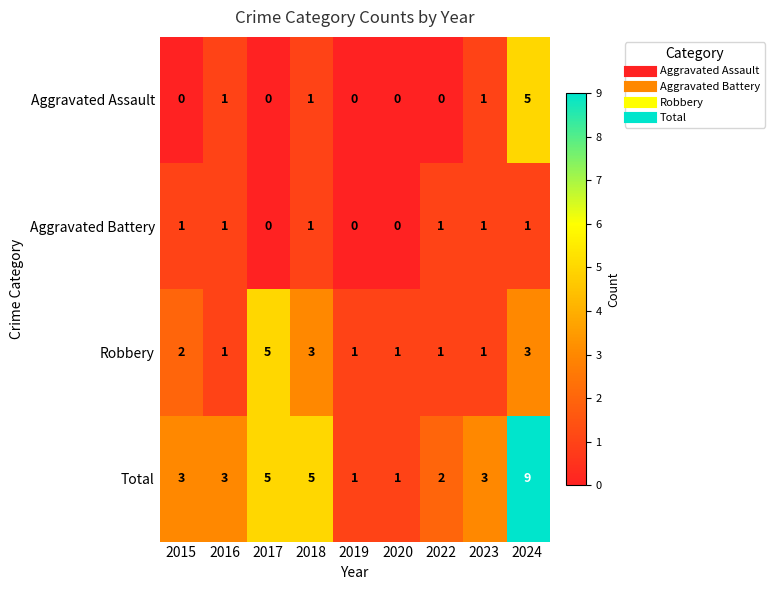

What is the sum of all Total values?

32